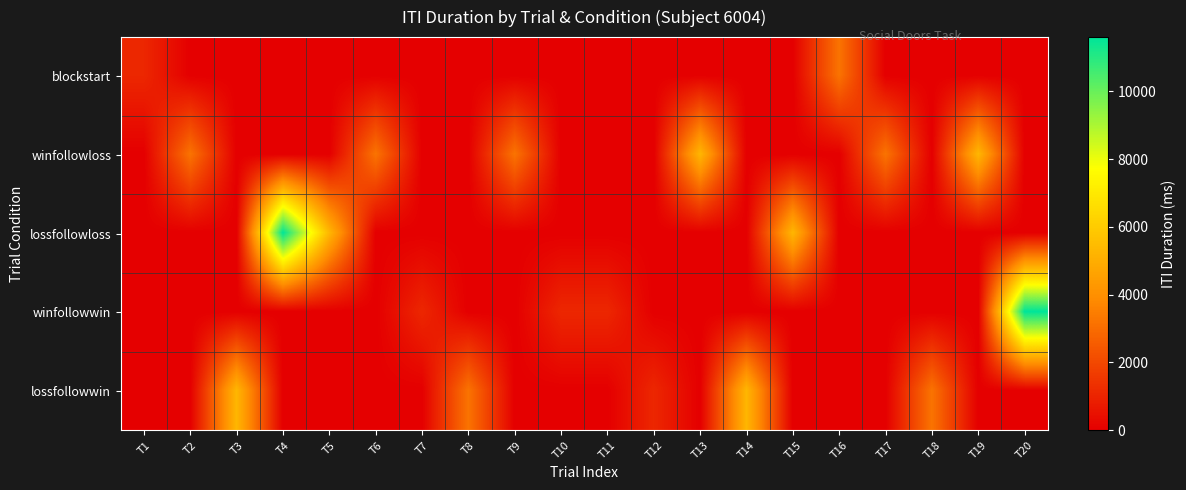

Reading left to right, list all the values displayed in this chart.

blockstart: T1=1100	T2=0	T3=0	T4=0	T5=0	T6=0	T7=0	T8=0	T9=0	T10=0	T11=0	T12=0	T13=0	T14=0	T15=0	T16=3200	T17=0	T18=0	T19=0	T20=0
winfollowloss: T1=0	T2=3200	T3=0	T4=0	T5=0	T6=3200	T7=0	T8=0	T9=3200	T10=0	T11=0	T12=0	T13=5300	T14=0	T15=0	T16=0	T17=3200	T18=0	T19=5300	T20=0
lossfollowloss: T1=0	T2=0	T3=0	T4=11600	T5=5300	T6=0	T7=0	T8=0	T9=0	T10=0	T11=0	T12=0	T13=0	T14=0	T15=5300	T16=0	T17=0	T18=0	T19=0	T20=0
winfollowwin: T1=0	T2=0	T3=0	T4=0	T5=0	T6=0	T7=1100	T8=0	T9=0	T10=1100	T11=1100	T12=0	T13=0	T14=0	T15=0	T16=0	T17=0	T18=0	T19=0	T20=11600
lossfollowwin: T1=0	T2=0	T3=5300	T4=0	T5=0	T6=0	T7=0	T8=3200	T9=0	T10=0	T11=0	T12=1100	T13=0	T14=5300	T15=0	T16=0	T17=0	T18=3200	T19=0	T20=0